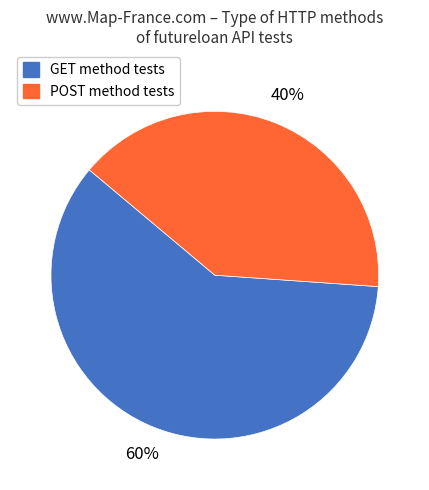

Does any single category account for the majority?

Yes